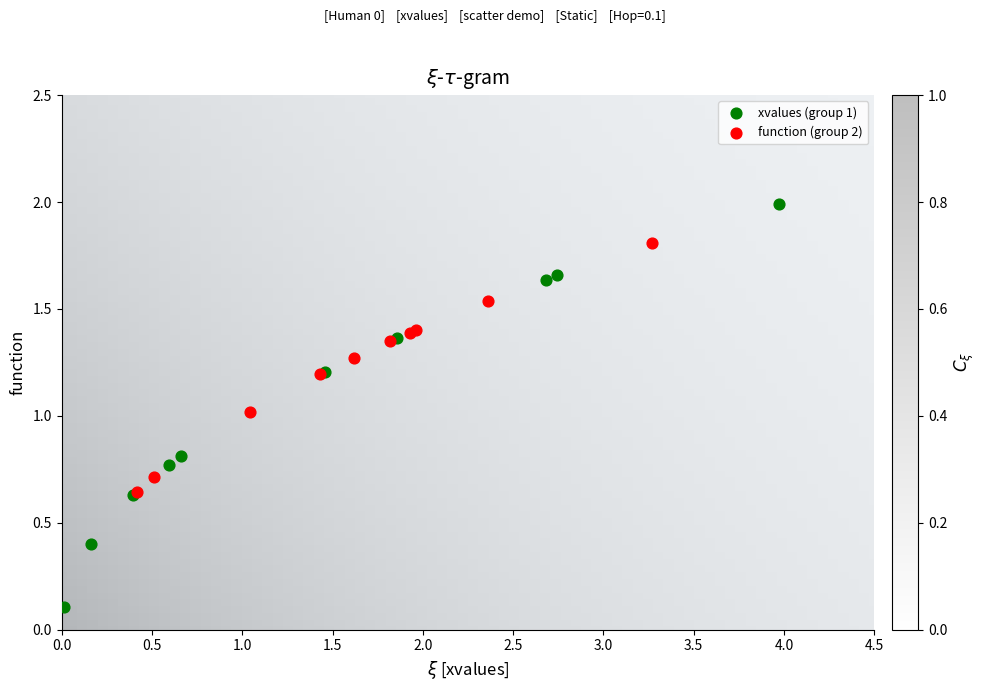

Which series reaches the maximum Y coordinate?

xvalues (group 1)